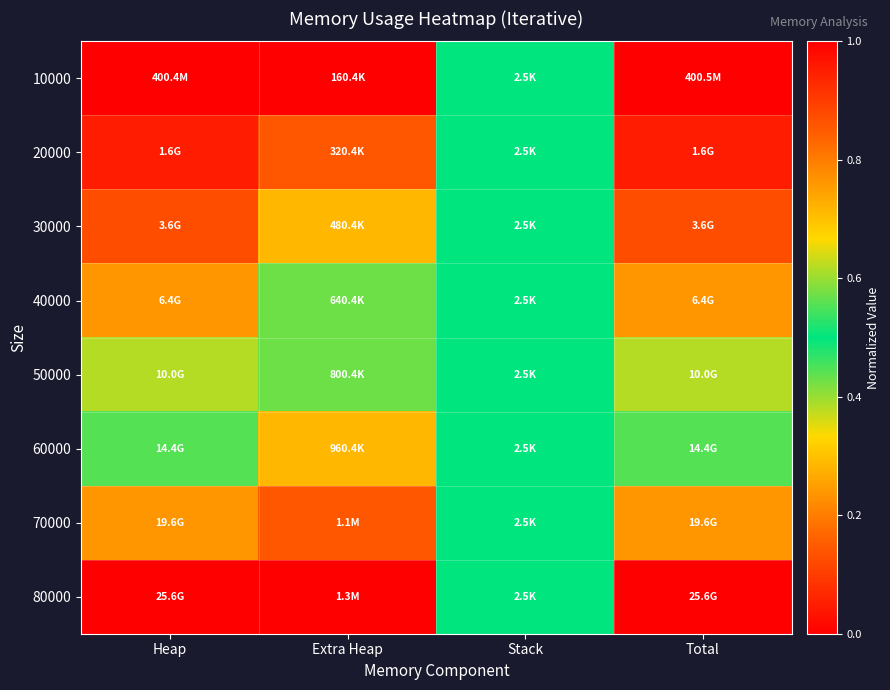

Count the number of data series in this chart.

8